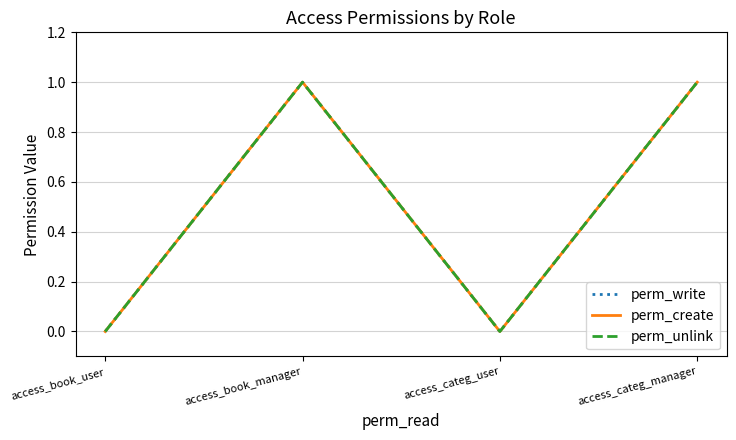

Is this an area chart (filled region under the line)?

No